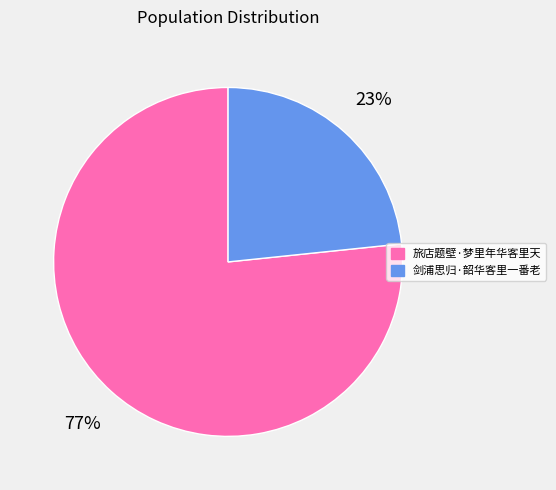

How many slices are in this pie chart?

2